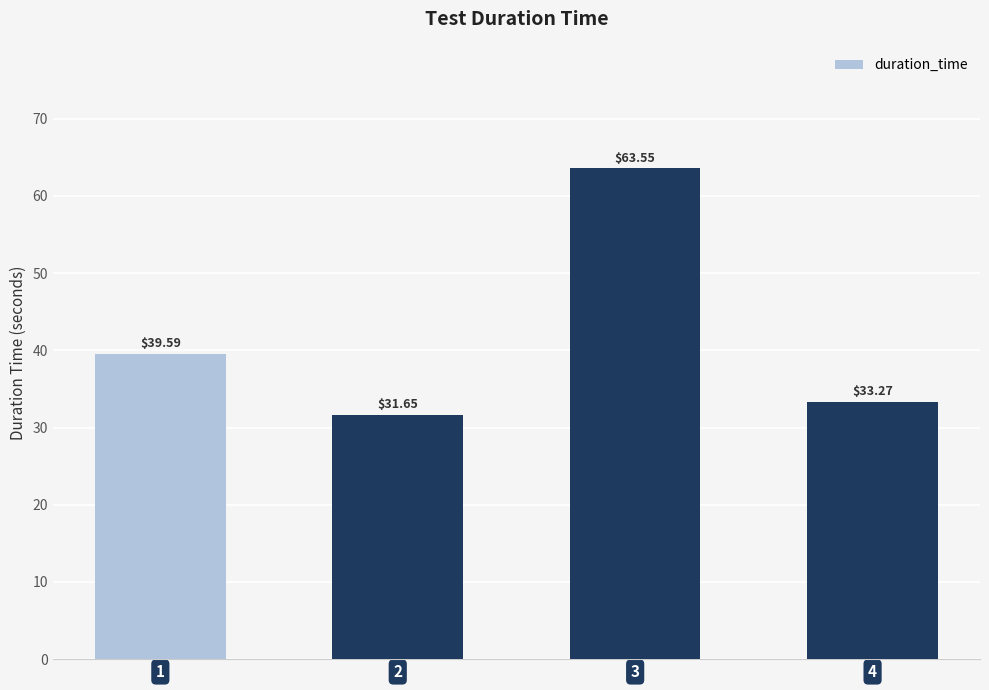

What is the average value?

42.0